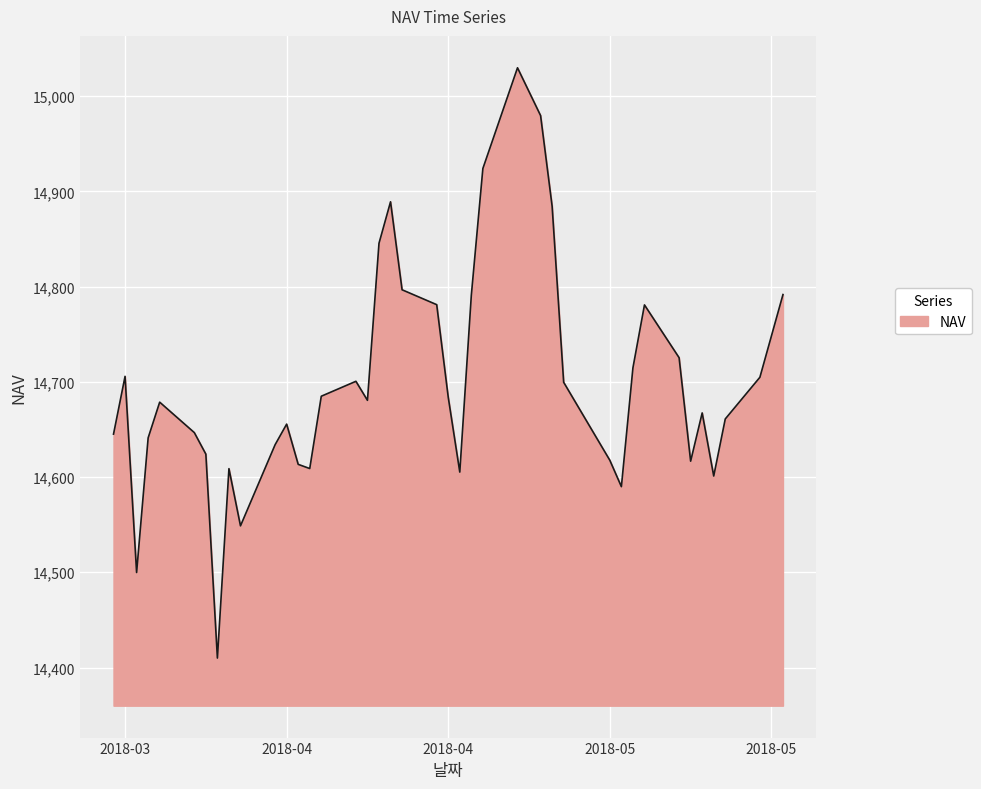

What is the difference between the maximum and minimum values?

619.8